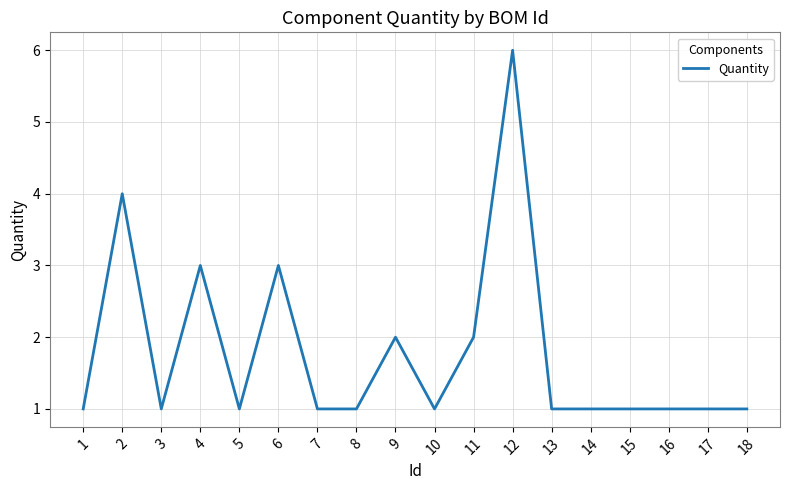

How many values are between 1 and 2?

14